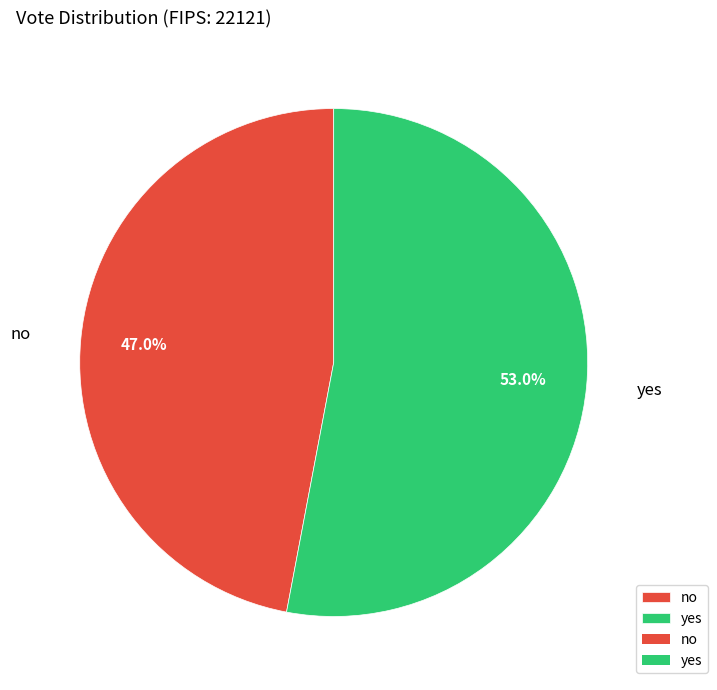

To the nearest percent, what percentage of the pie is no?

47%